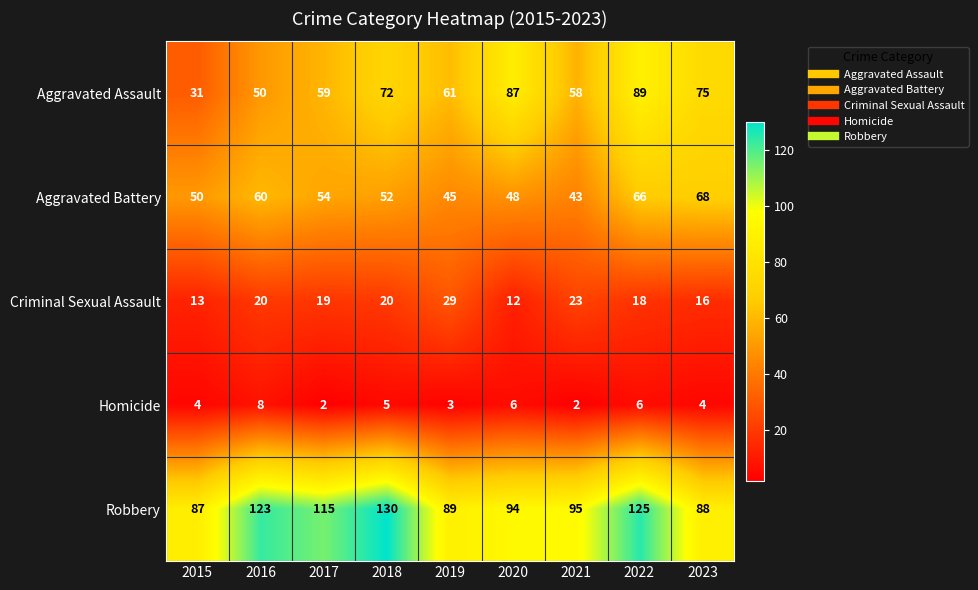

Which series changed the most between 2018 and 2019?

Robbery